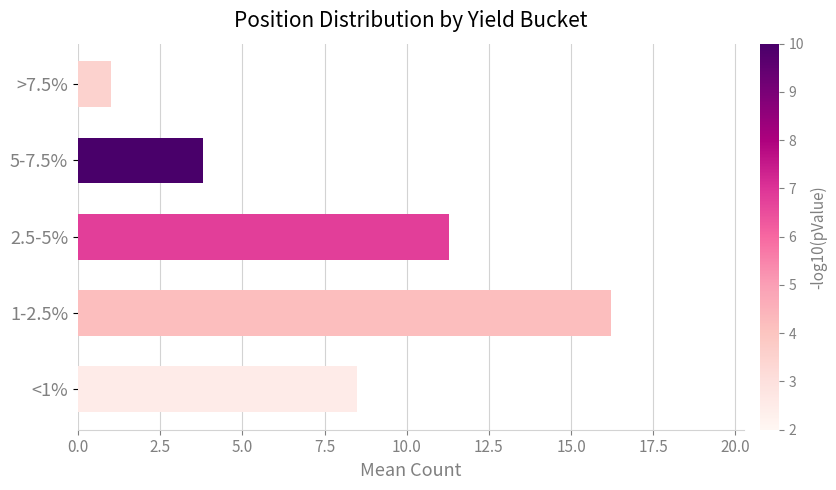

Are the bars horizontal?

Yes